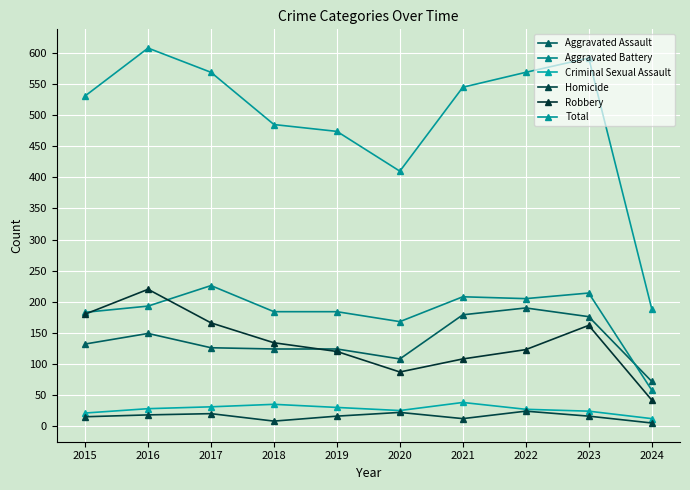

Reading left to right, transcribe all the data shown in this chart.

Aggravated Assault: 2015=132	2016=149	2017=126	2018=124	2019=124	2020=108	2021=179	2022=190	2023=176	2024=72
Aggravated Battery: 2015=183	2016=193	2017=226	2018=184	2019=184	2020=168	2021=208	2022=205	2023=214	2024=58
Criminal Sexual Assault: 2015=21	2016=28	2017=31	2018=35	2019=30	2020=25	2021=38	2022=27	2023=24	2024=12
Homicide: 2015=15	2016=18	2017=20	2018=8	2019=16	2020=22	2021=12	2022=24	2023=16	2024=5
Robbery: 2015=180	2016=220	2017=166	2018=134	2019=120	2020=87	2021=108	2022=123	2023=162	2024=42
Total: 2015=531	2016=608	2017=569	2018=485	2019=474	2020=410	2021=545	2022=569	2023=592	2024=189